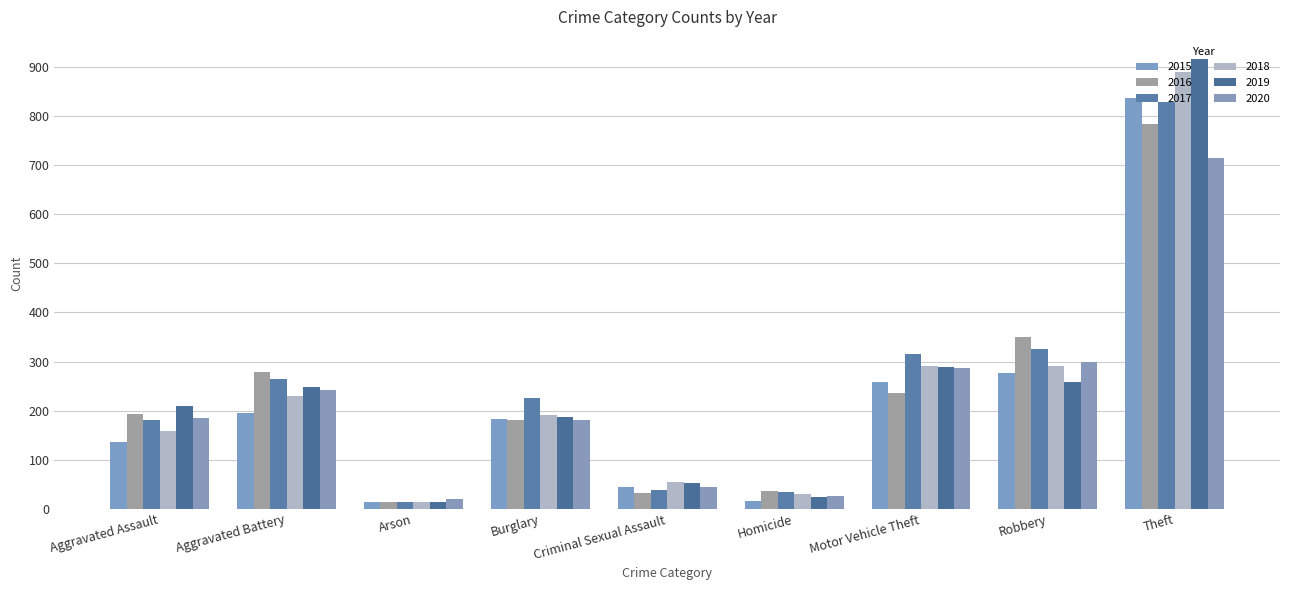

What is the label of the 3rd bar from the right?

Motor Vehicle Theft